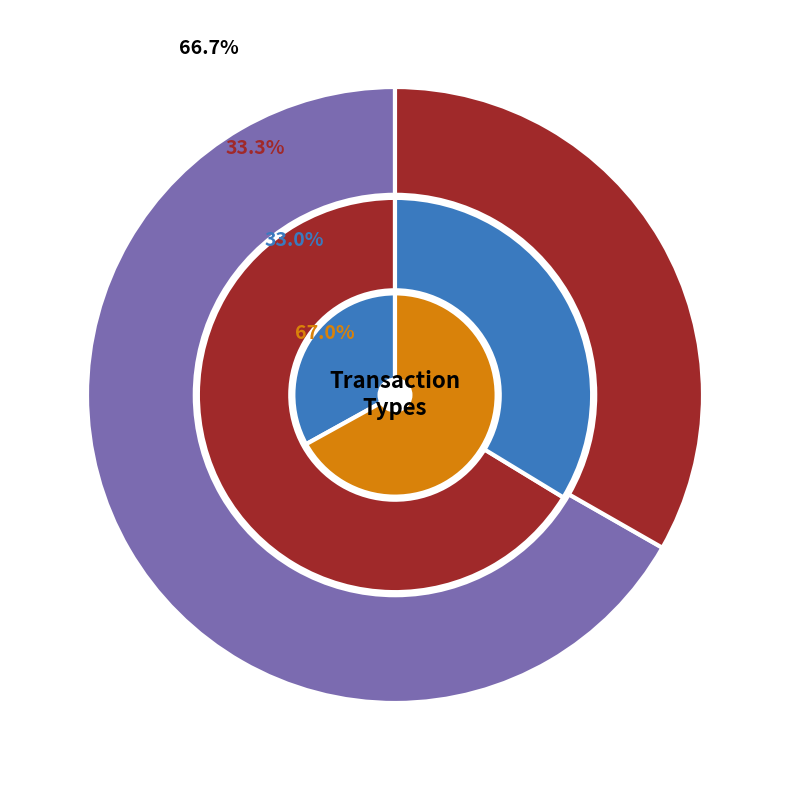

To the nearest percent, what is the combined percentage of ASSET and INCOME?

67%